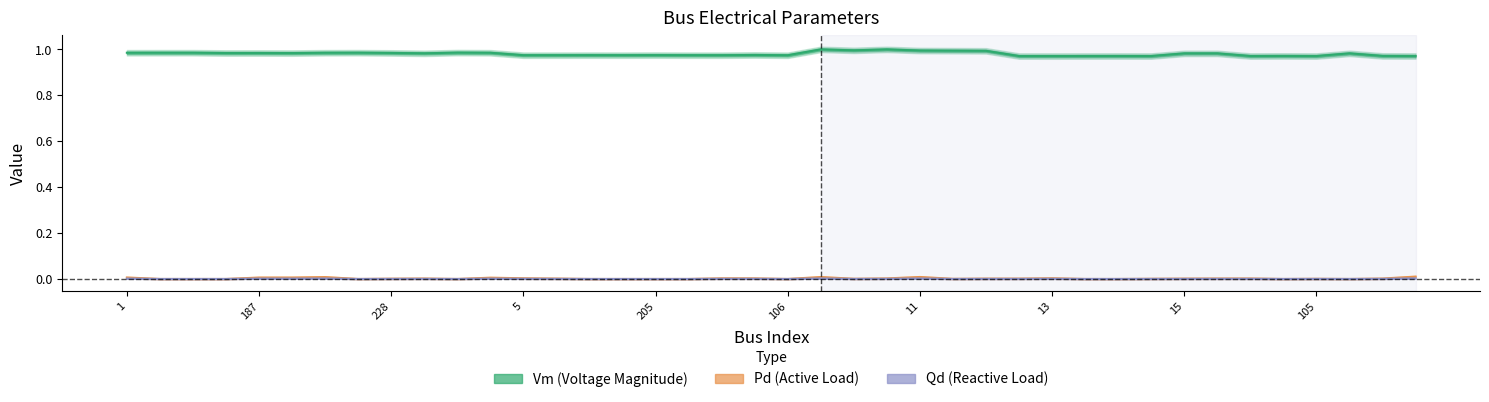

True or false: Vm and Qd intersect in this chart.

False